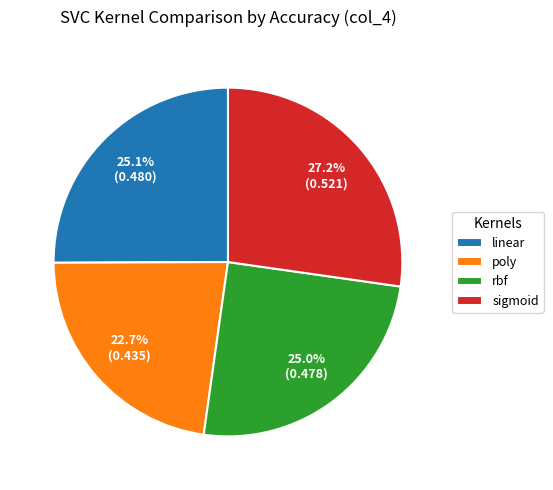

Does any single category account for the majority?

No